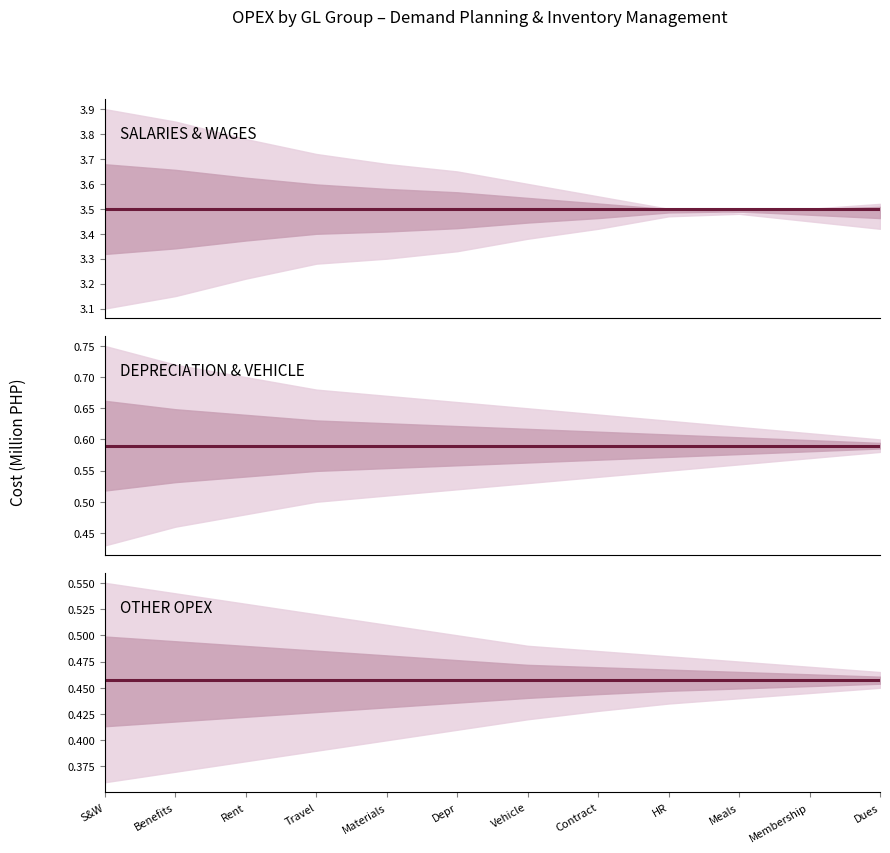

Reading right to left, what are all the values shown in this chart?

SALARIES & WAGES: Dues=3.5	Membership=3.5	Meals=3.5	HR=3.5	Contract=3.5	Vehicle=3.5	Depr=3.5	Materials=3.5	Travel=3.5	Rent=3.5	Benefits=3.5	S&W=3.5
DEPRECIATION & VEHICLE: Dues=0.6	Membership=0.6	Meals=0.6	HR=0.6	Contract=0.6	Vehicle=0.6	Depr=0.6	Materials=0.6	Travel=0.6	Rent=0.6	Benefits=0.6	S&W=0.6
OTHER OPEX: Dues=0.5	Membership=0.5	Meals=0.5	HR=0.5	Contract=0.5	Vehicle=0.5	Depr=0.5	Materials=0.5	Travel=0.5	Rent=0.5	Benefits=0.5	S&W=0.5